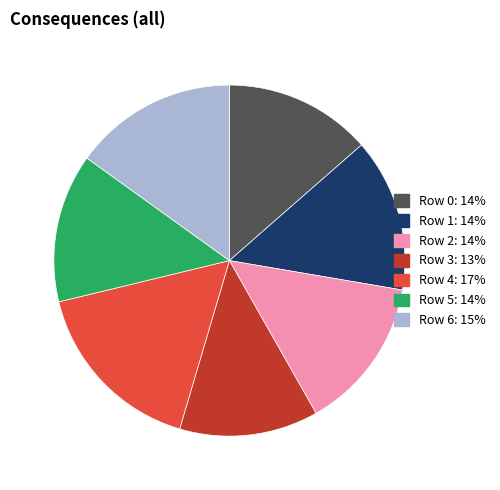

Combined, do Row 2 and Row 5 account for over 50%?

No